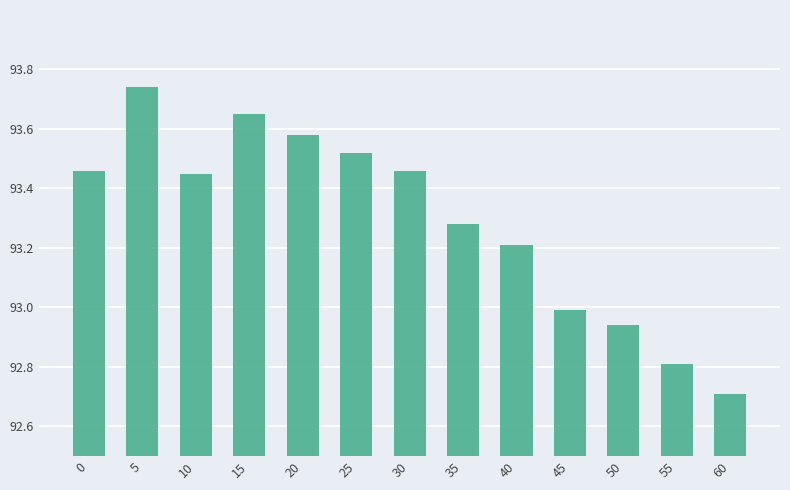

The chart shows a value of 145.7 at 50. True or false?

False